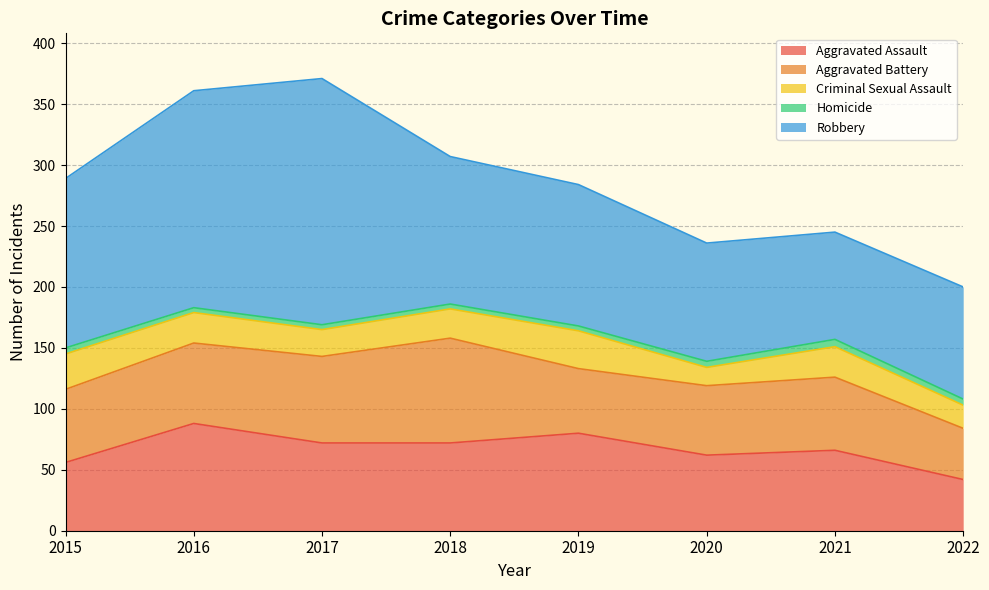

Reading left to right, list all the values displayed in this chart.

Aggravated Assault: 2015=56	2016=88	2017=72	2018=72	2019=80	2020=62	2021=66	2022=42
Aggravated Battery: 2015=60	2016=66	2017=71	2018=86	2019=53	2020=57	2021=60	2022=42
Criminal Sexual Assault: 2015=29	2016=25	2017=22	2018=24	2019=31	2020=15	2021=25	2022=19
Homicide: 2015=5	2016=4	2017=4	2018=4	2019=4	2020=5	2021=6	2022=5
Robbery: 2015=139	2016=178	2017=202	2018=121	2019=116	2020=97	2021=88	2022=92